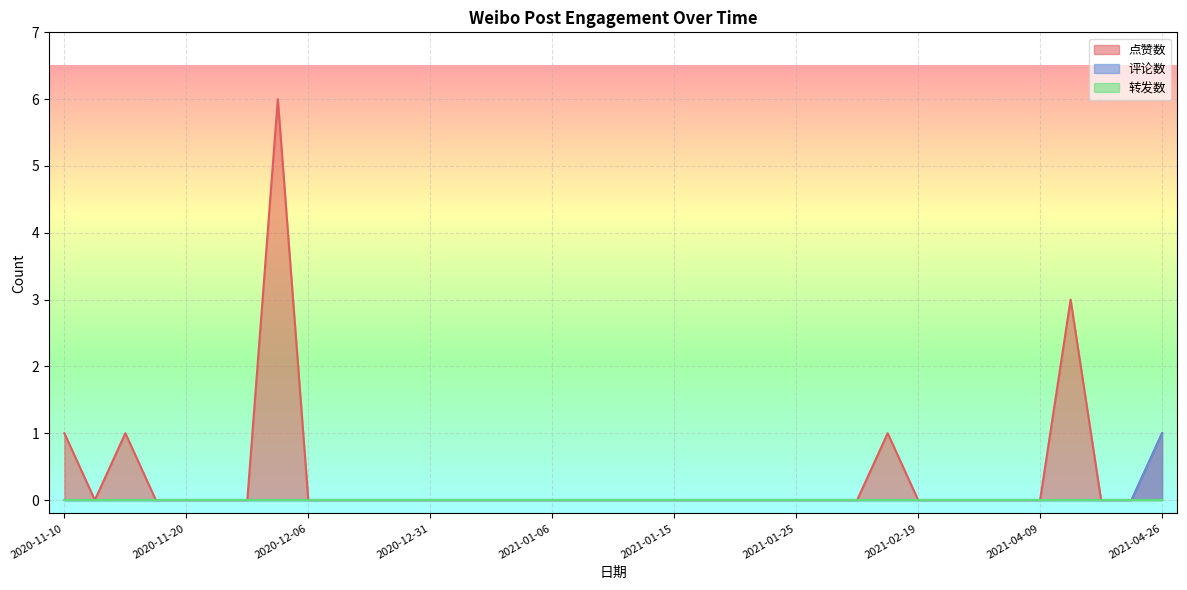

The value of 评论数 at 2020-11-20 is 0. True or false?

True